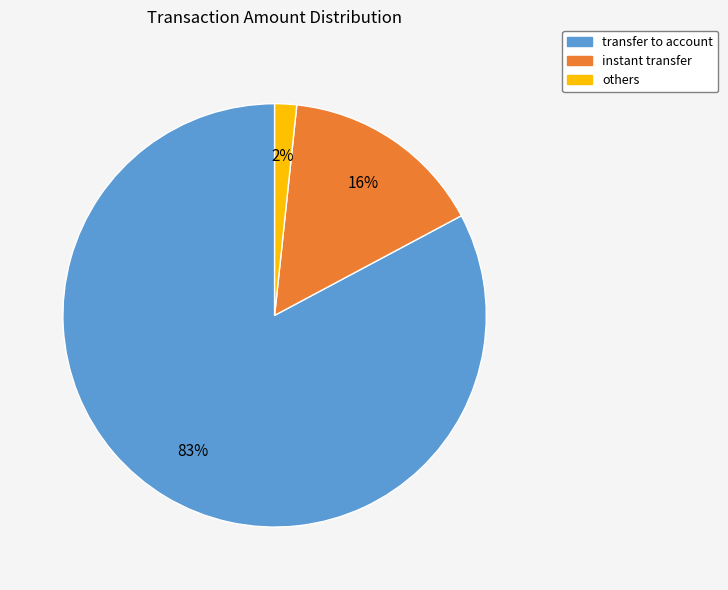

Does others account for over 50% of the chart?

No